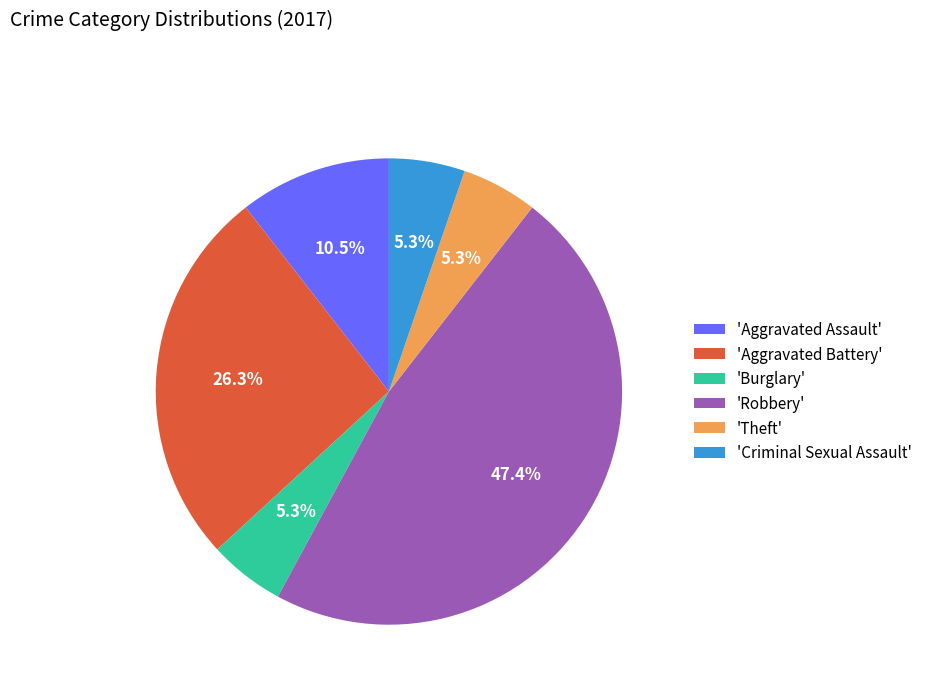

Is the sum of 'Theft' and 'Aggravated Battery' greater than half?

No